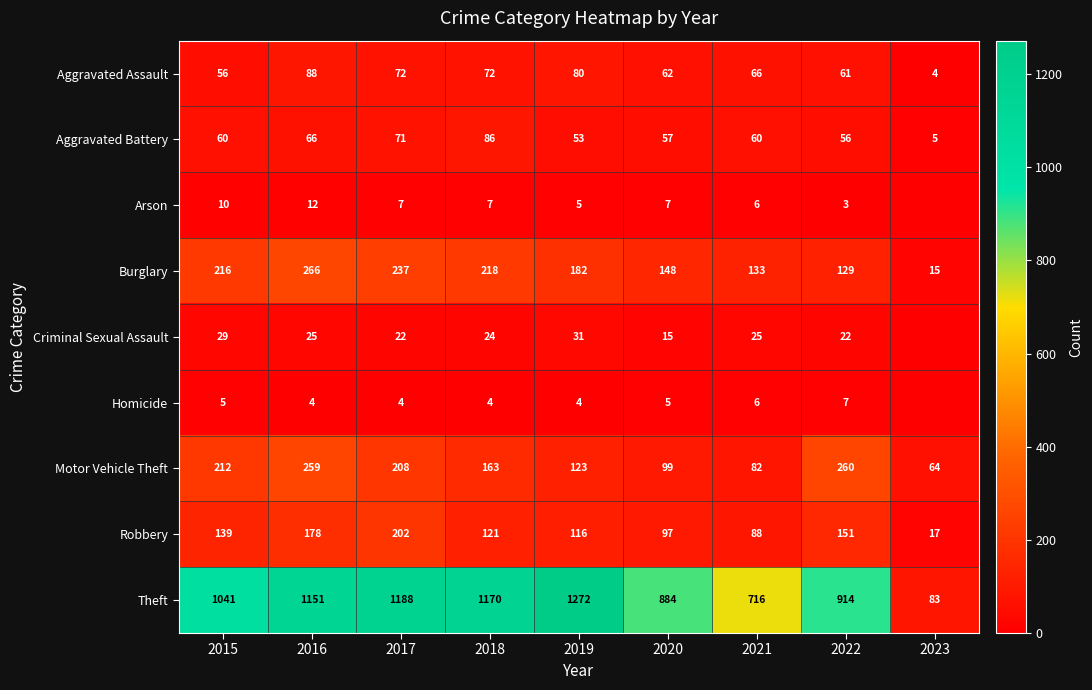

Rank the series at 2018 from lowest to highest value.

Homicide, Arson, Criminal Sexual Assault, Aggravated Assault, Aggravated Battery, Robbery, Motor Vehicle Theft, Burglary, Theft